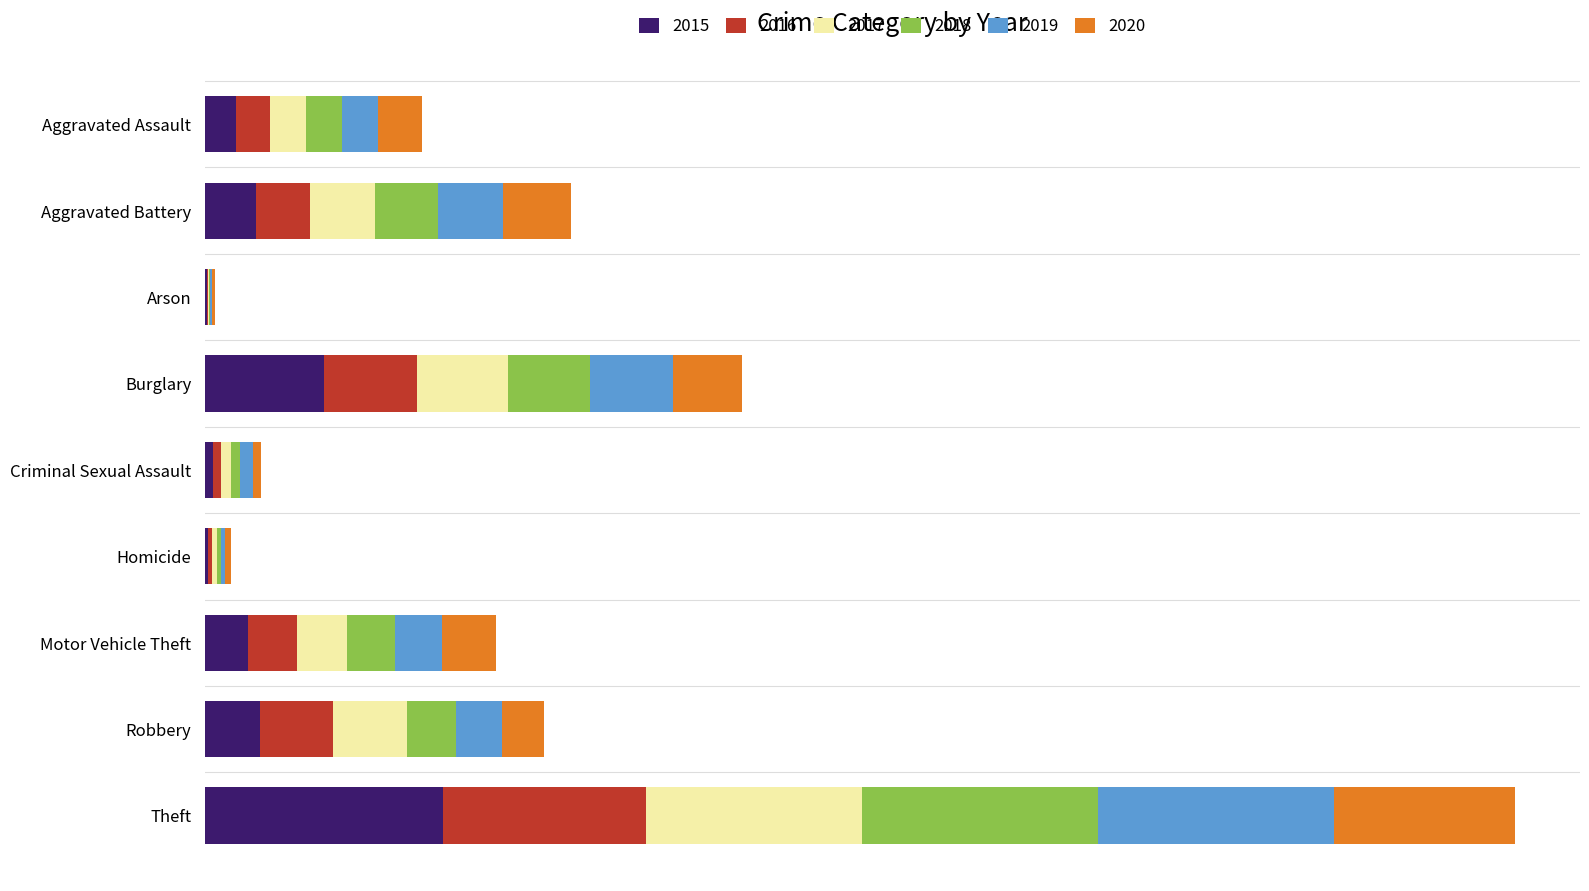

What are all the series names shown in the legend?

2015, 2016, 2017, 2018, 2019, 2020